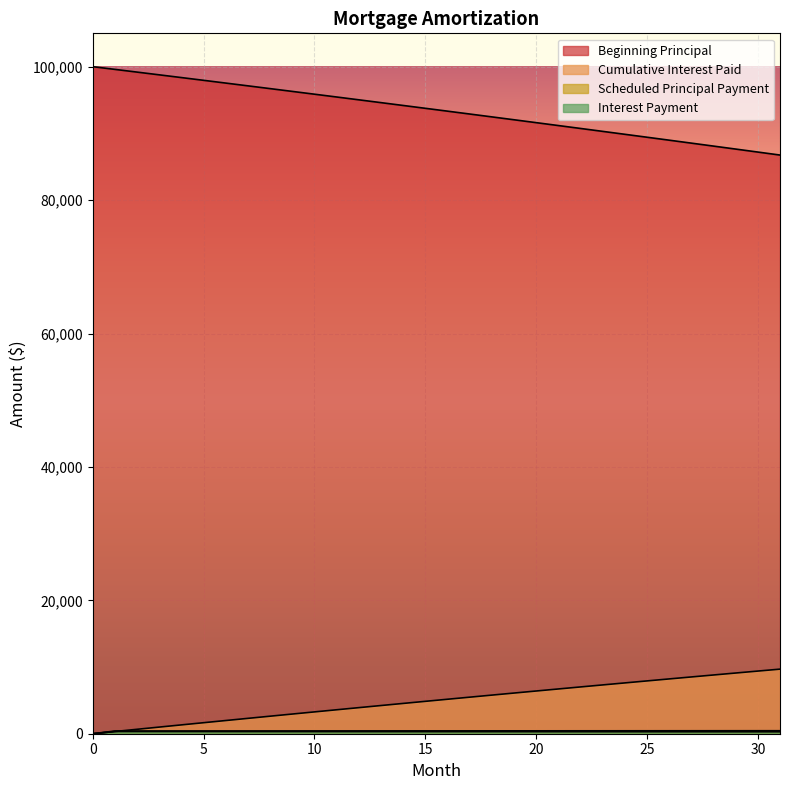

What is the approximate value of Cumulative Interest Paid at 14?

4541.7